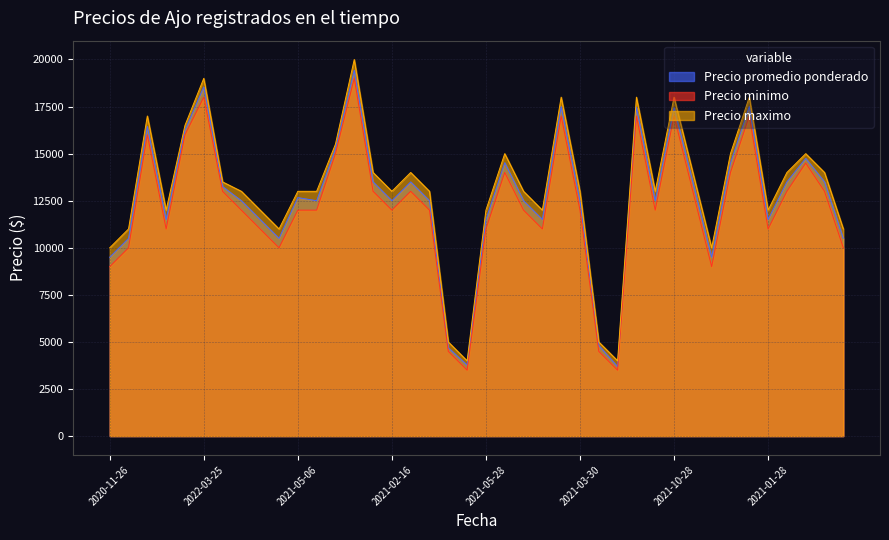

At which category does Precio minimo reach its first local peak?

2022-01-27